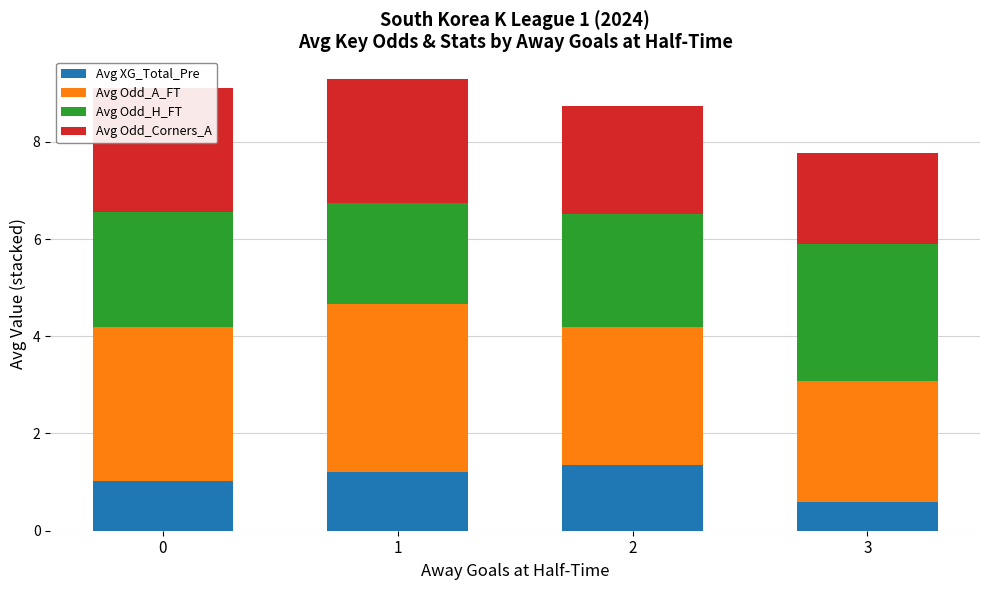

Which series has the widest spread of values?

Avg Odd_A_FT